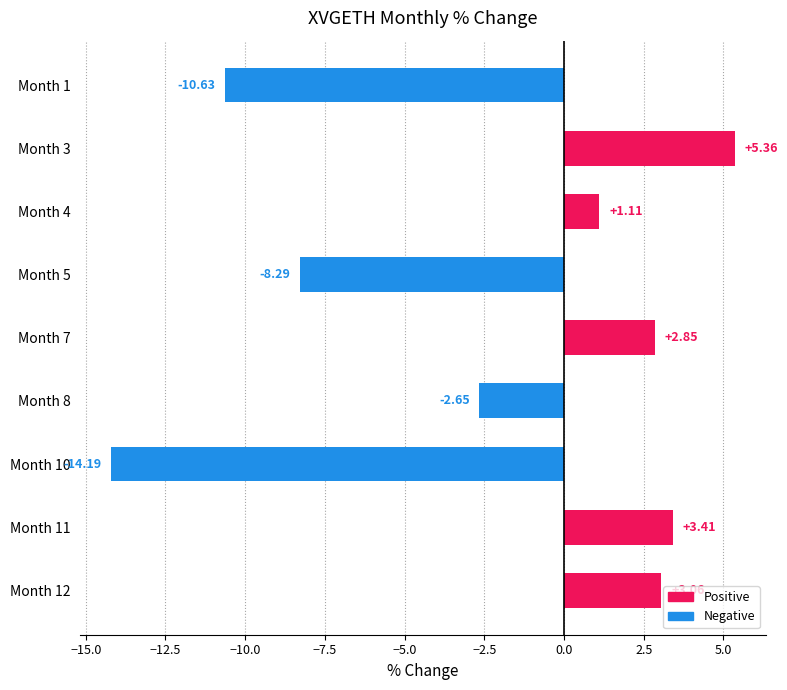

What is the sum of the values at Month 5 and Month 3?

-2.9